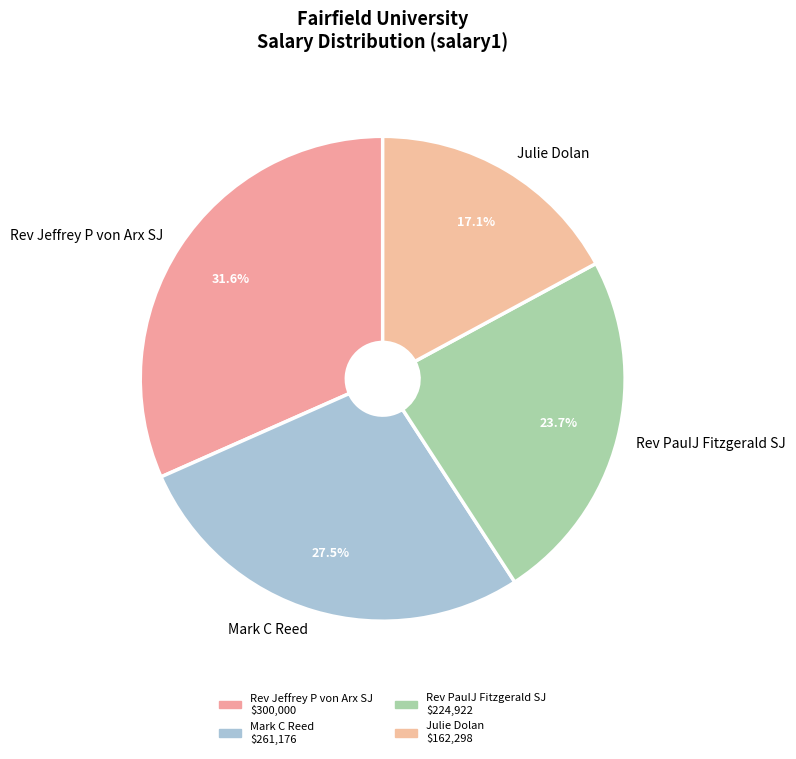

What percentage is the Rev PauIJ Fitzgerald SJ slice, to the nearest percent?

24%